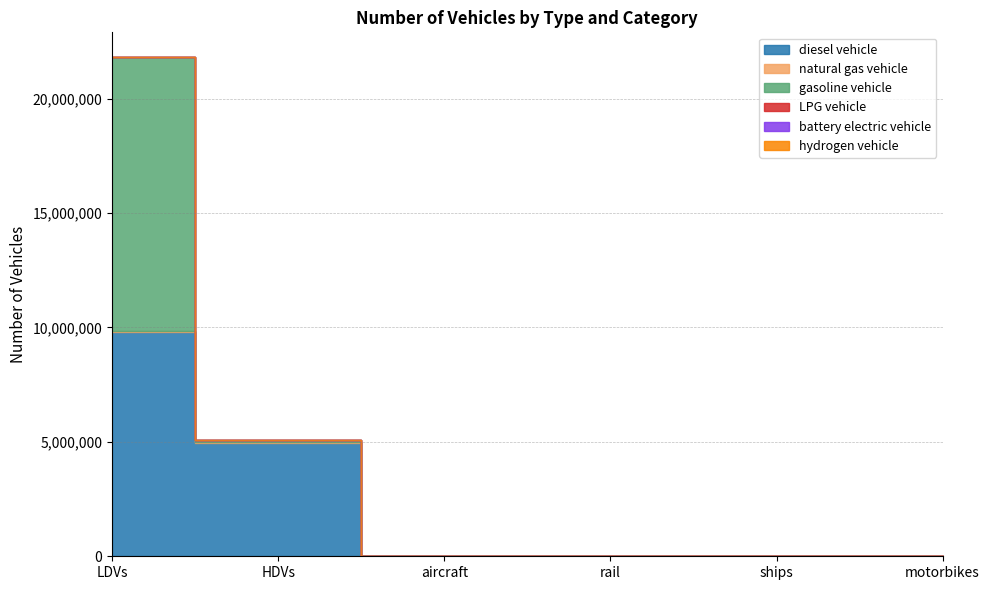

What is the difference between the second highest and second lowest values in the LPG vehicle series?

4008.0